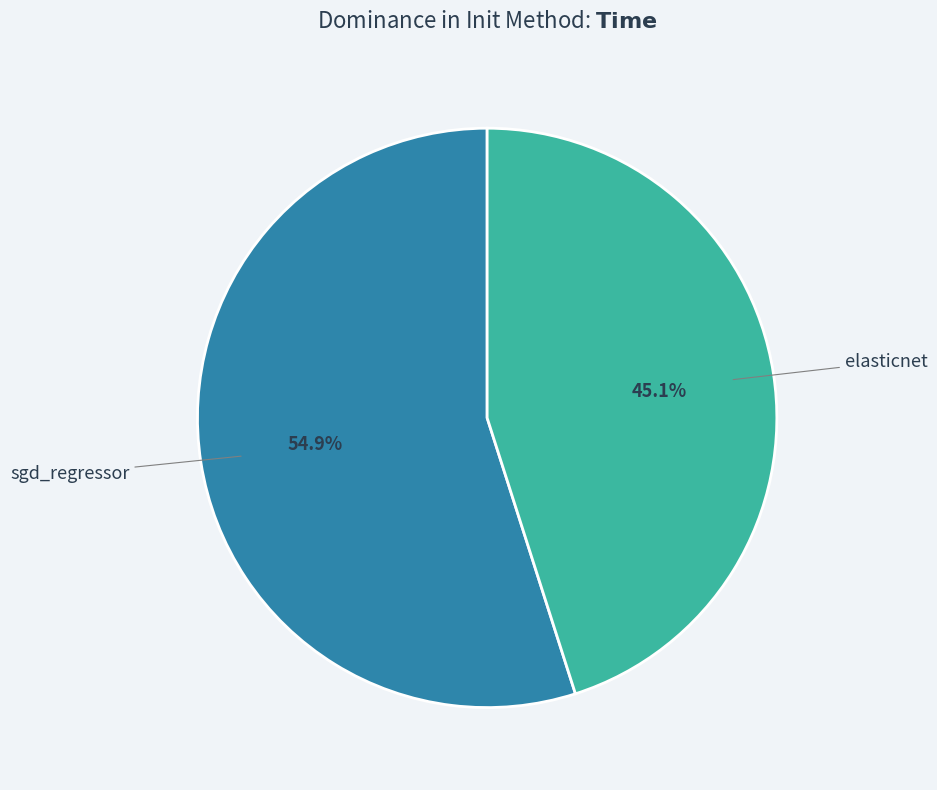

What is the total percentage of elasticnet and sgd_regressor?

100.0%